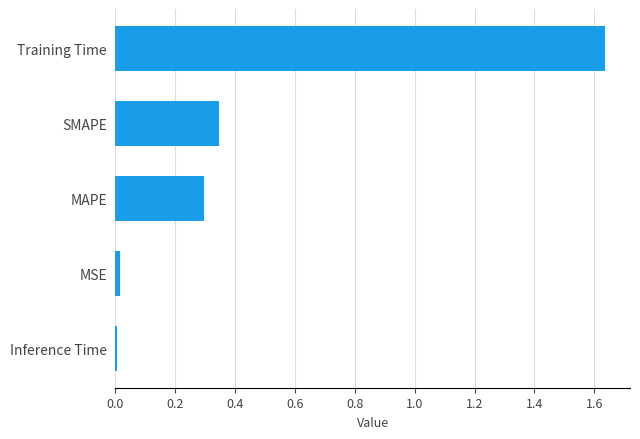

How many series are shown in this chart?

1